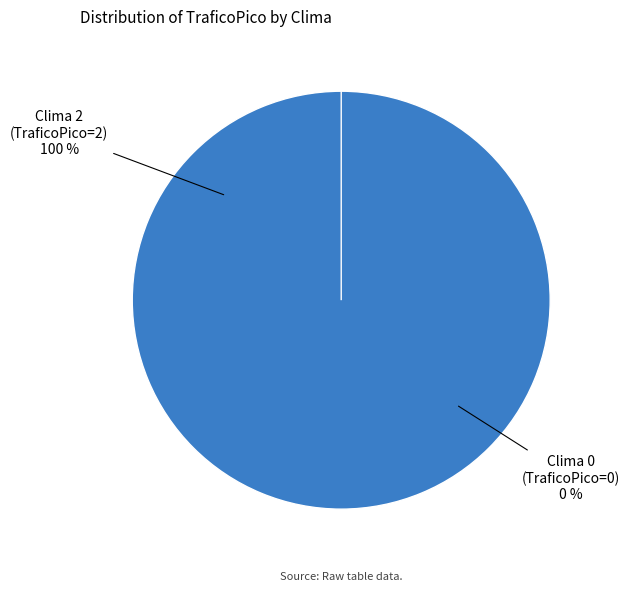

The 2 slice represents 100% of the pie. True or false?

True